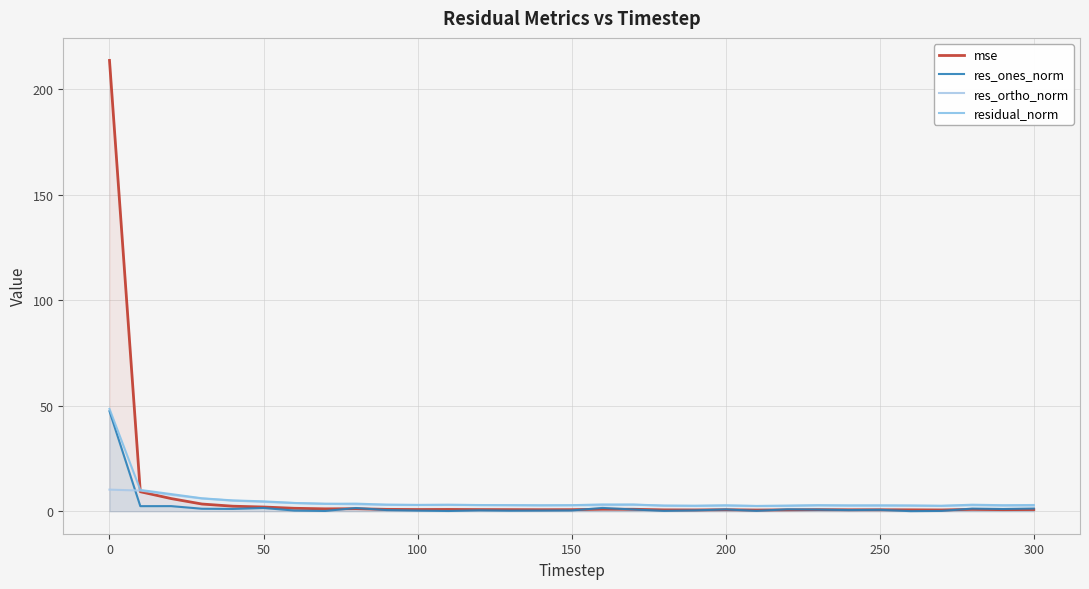

What is the minimum value for residual_norm?

2.5